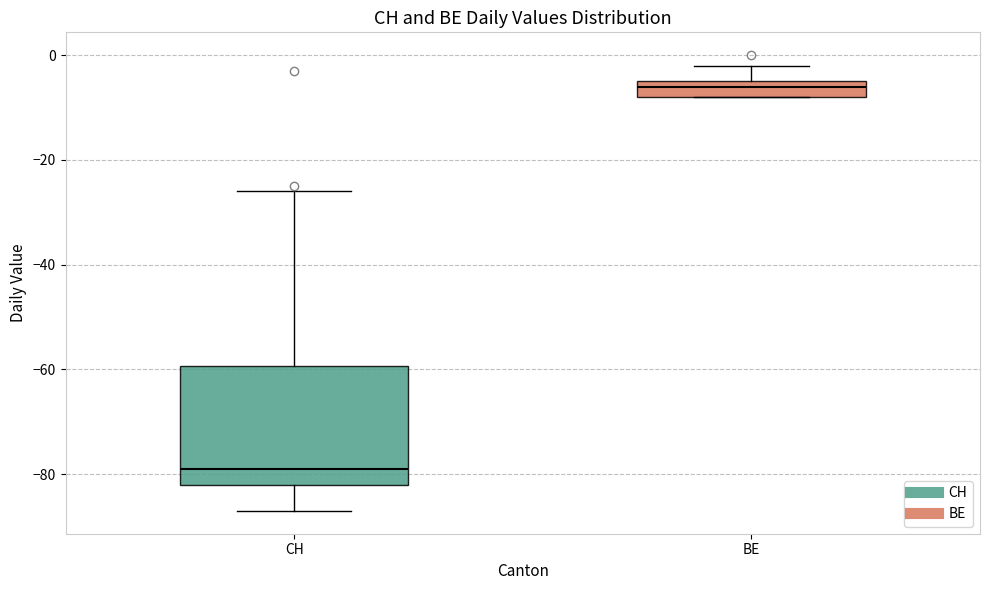

Reading left to right, read every box against the y-axis: the position of its median line, the range the box covers, and the ends of its whiskers. The values are not printed on the chart, so give them approximately, as read against the axis.

CH: median -78, box -82 to -60, whiskers -86 to -26
BE: median -6, box -8 to -4, whiskers -8 to -2